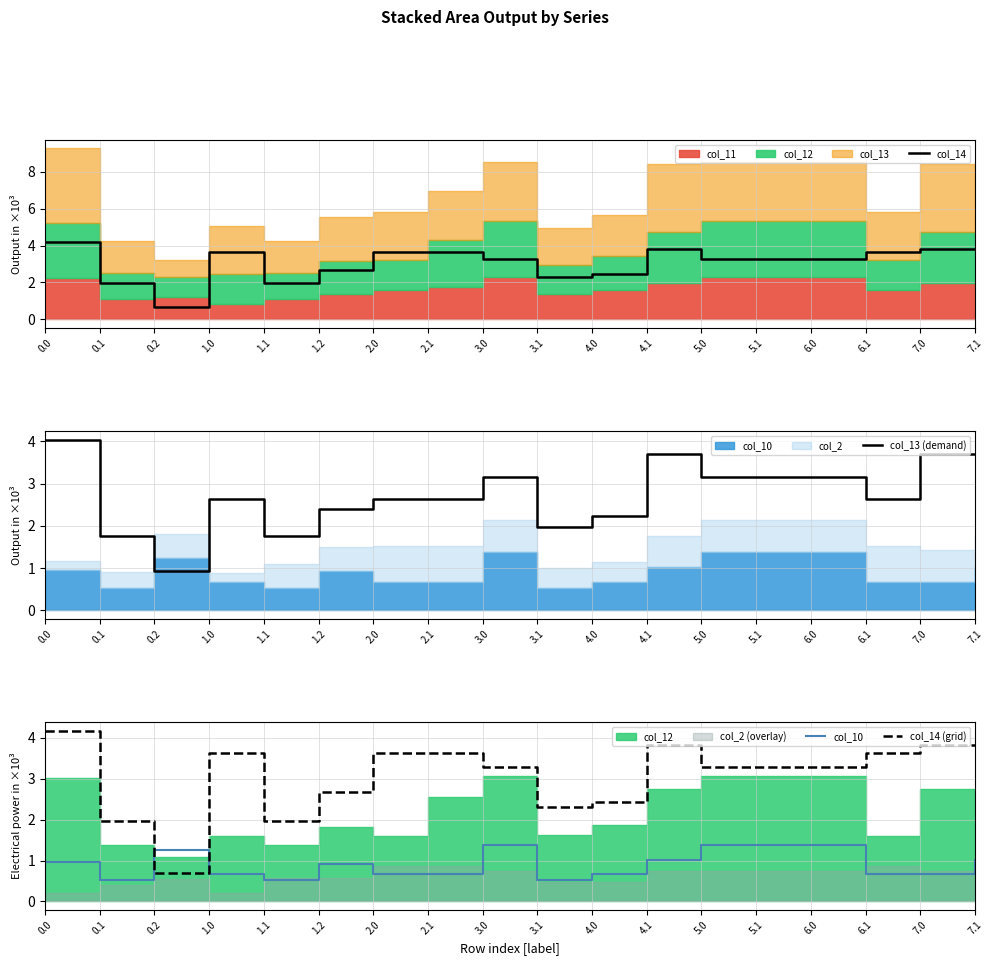

What is the difference between the second highest and second lowest values in the col_13 (demand) series?

2.0